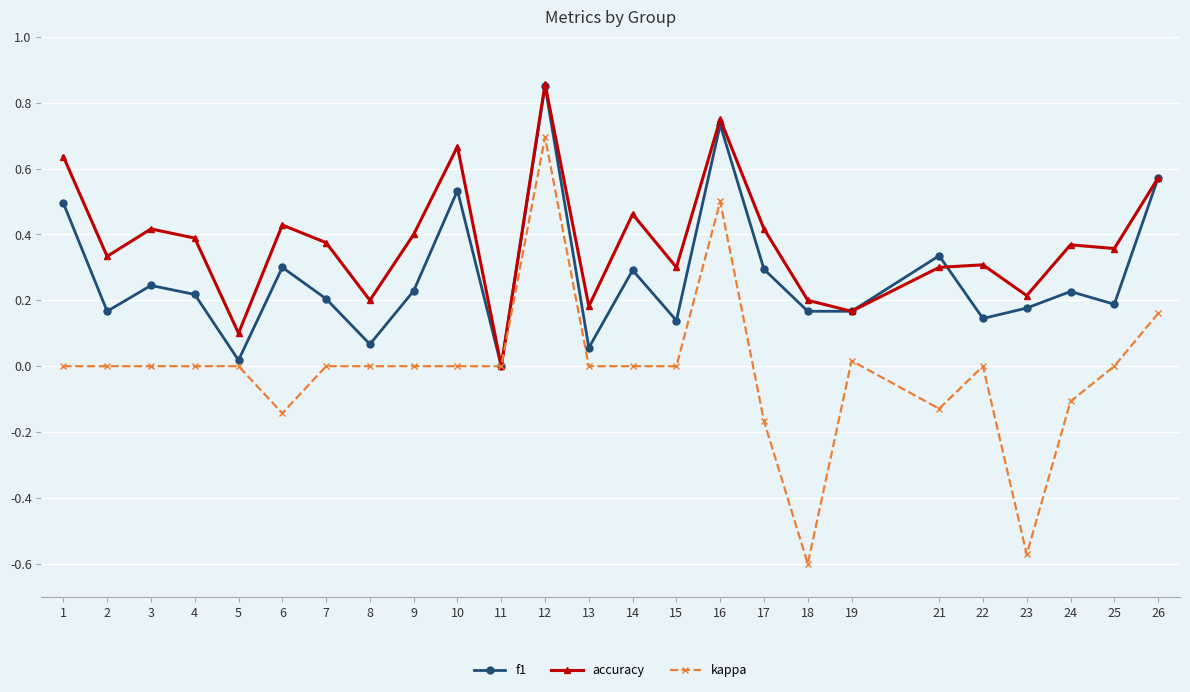

How many lines are shown in the chart?

3